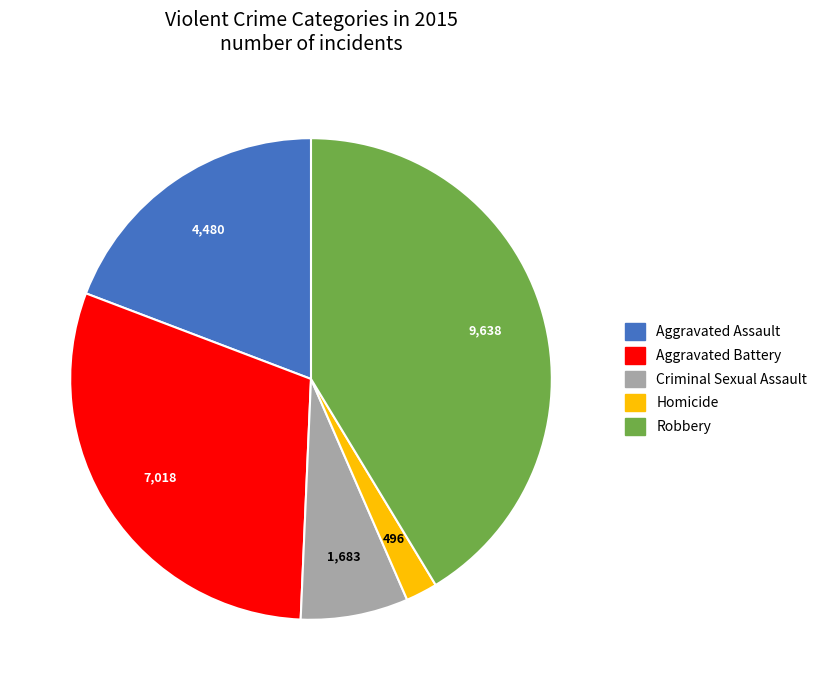

The Criminal Sexual Assault slice represents 19% of the pie. True or false?

False